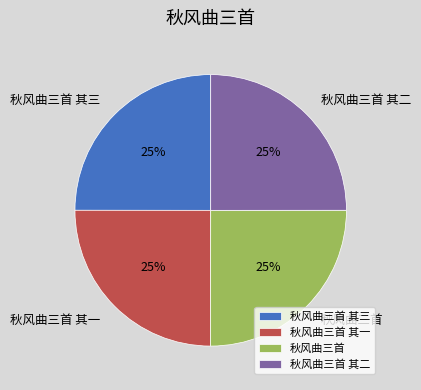

How many segments does this pie chart have?

4